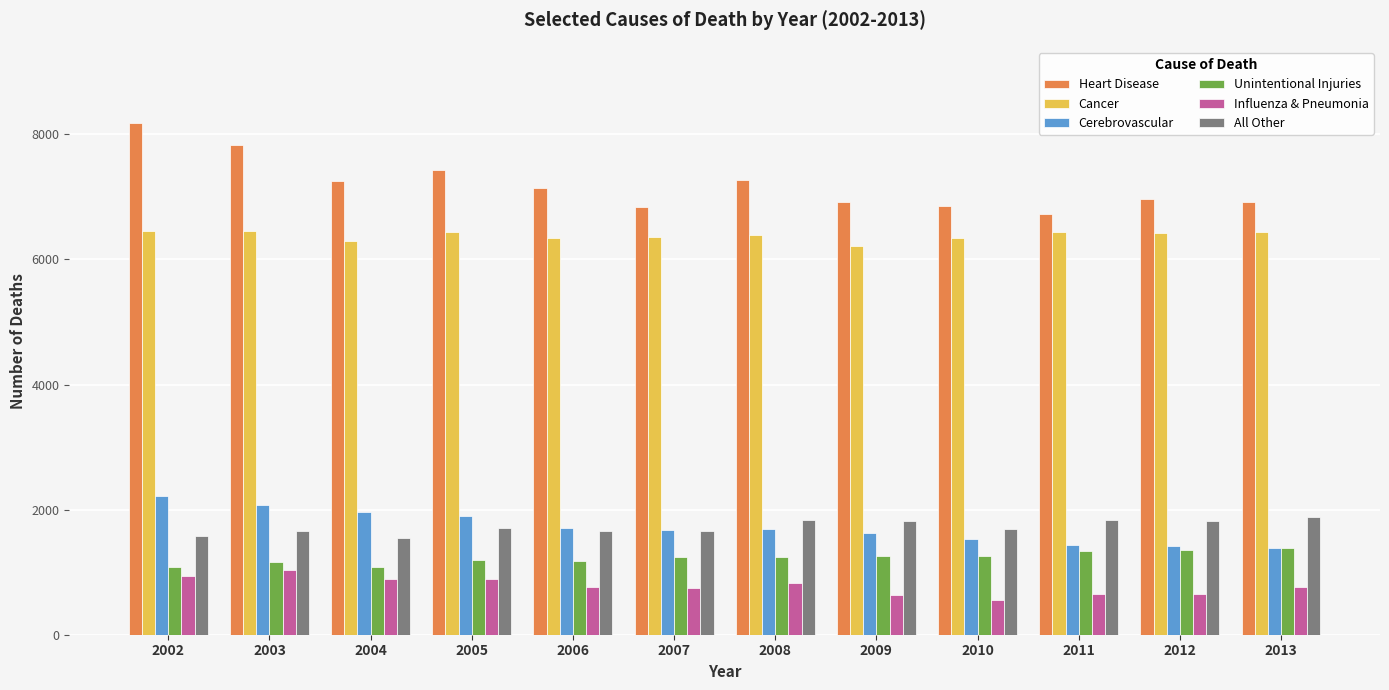

Is the value of Heart Disease at 2005 greater than the value of All Other at 2006?

Yes